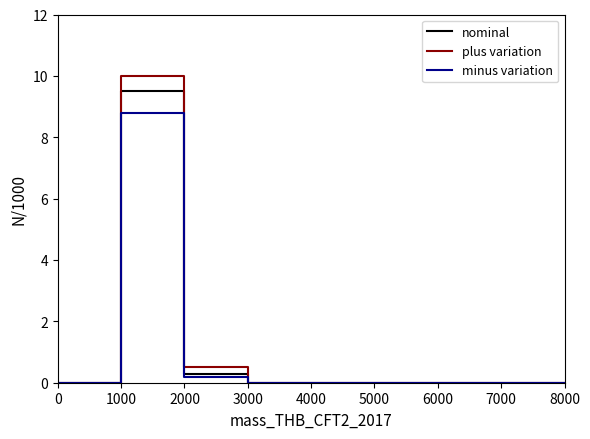

True or false: plus variation has more than 1 interior local peaks.

False